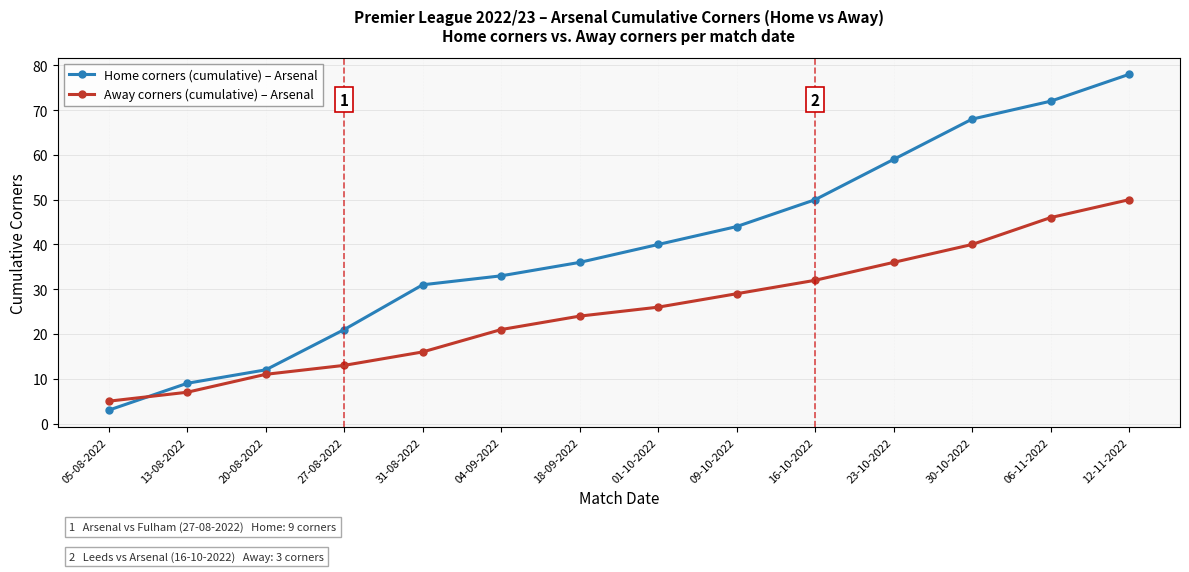

How many lines are shown in the chart?

2